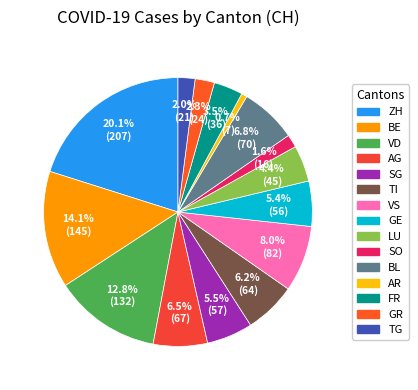

Approximately how many times larger is the value at FR compared to SO?

2.2